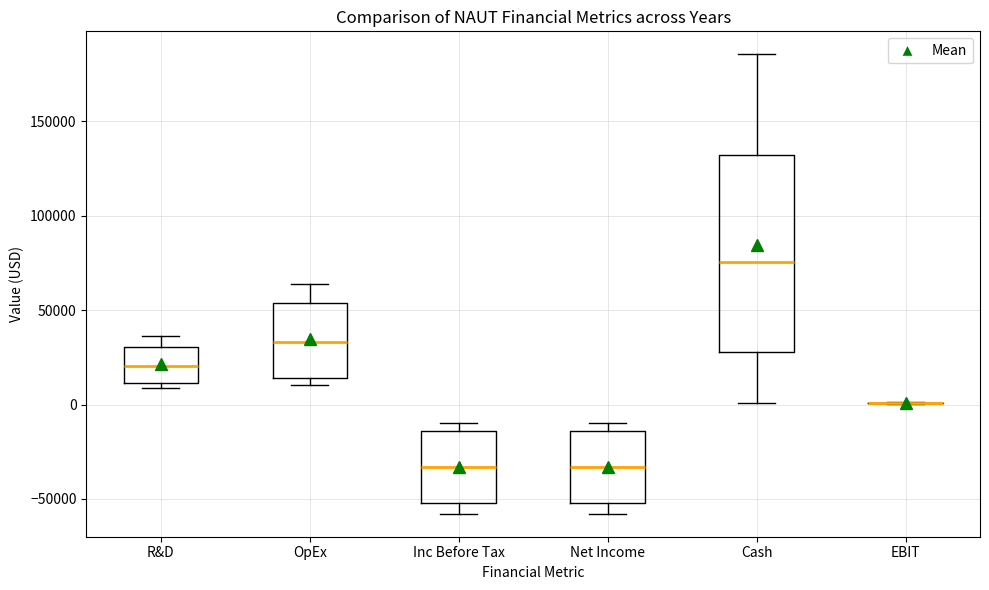

Reading left to right, transcribe this box plot: for each box, give where its median line is, the range the box spans, and where its two whiskers end, as read against the y-axis. The values are not printed on the chart, so give them approximately, as read against the axis.

R&D: median 20000, box 10000 to 30000, whiskers 10000 (just below the box's lower edge) to 35000
OpEx: median 35000, box 15000 to 55000, whiskers 10000 to 65000
Inc Before Tax: median -35000, box -50000 to -15000, whiskers -60000 to -10000
Net Income: median -35000, box -50000 to -15000, whiskers -60000 to -10000
Cash: median 75000, box 30000 to 130000, whiskers 0 to 185000
EBIT: box collapsed to a line at 0, whiskers 0 to 0